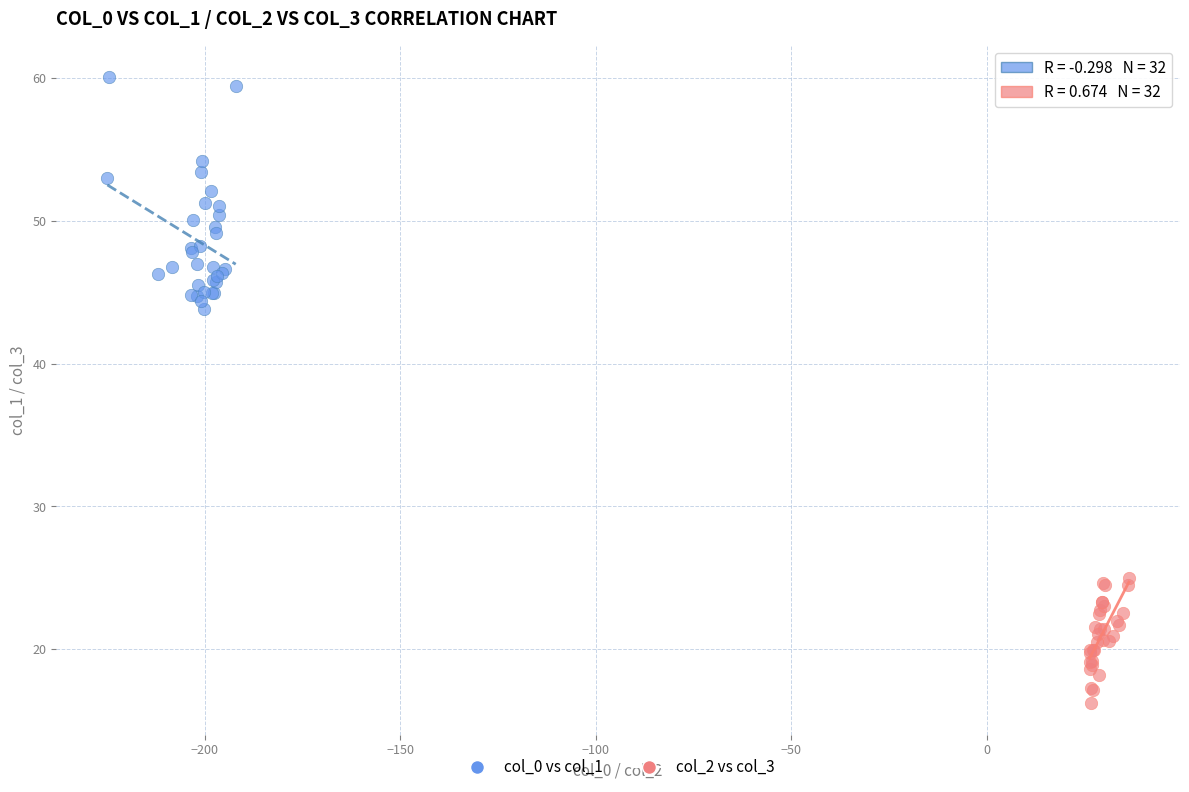

Which series reaches the maximum Y coordinate?

col_0 vs col_1